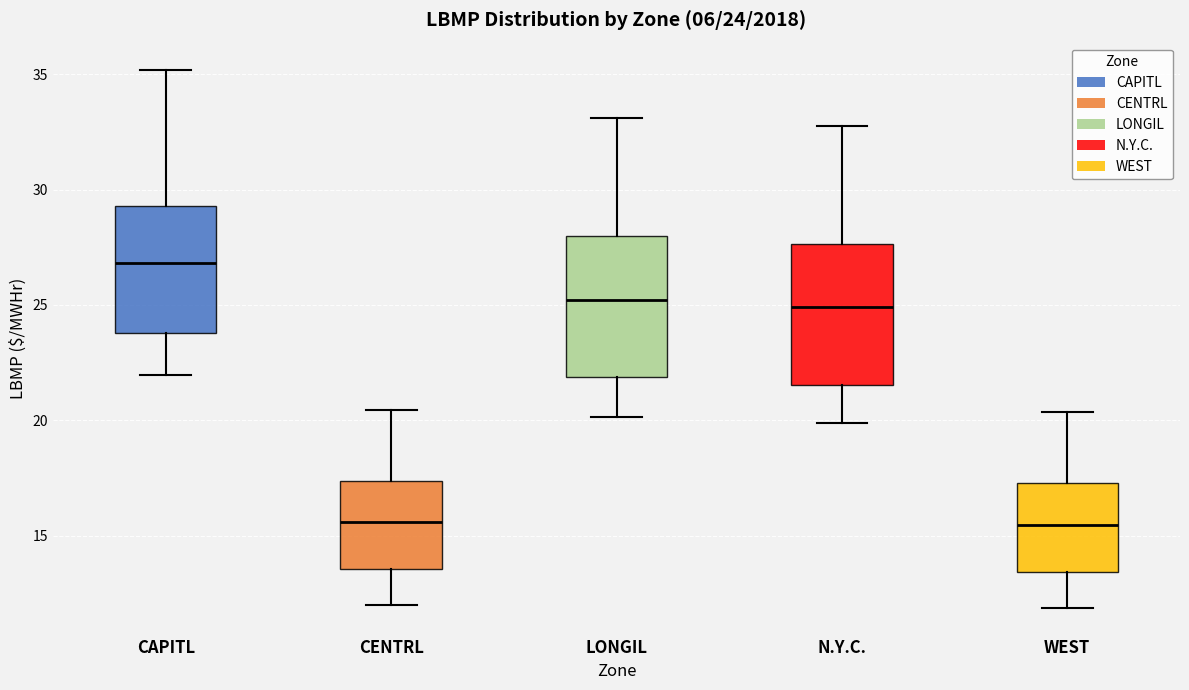

Which box has the highest median line?

CAPITL